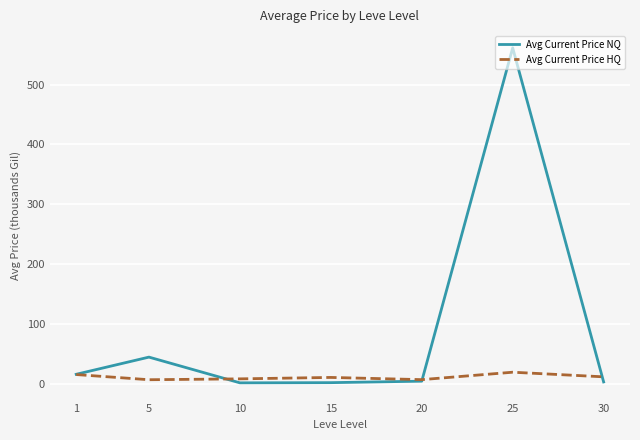

True or false: Avg Current Price NQ has a value of 4.0 at 20.

True